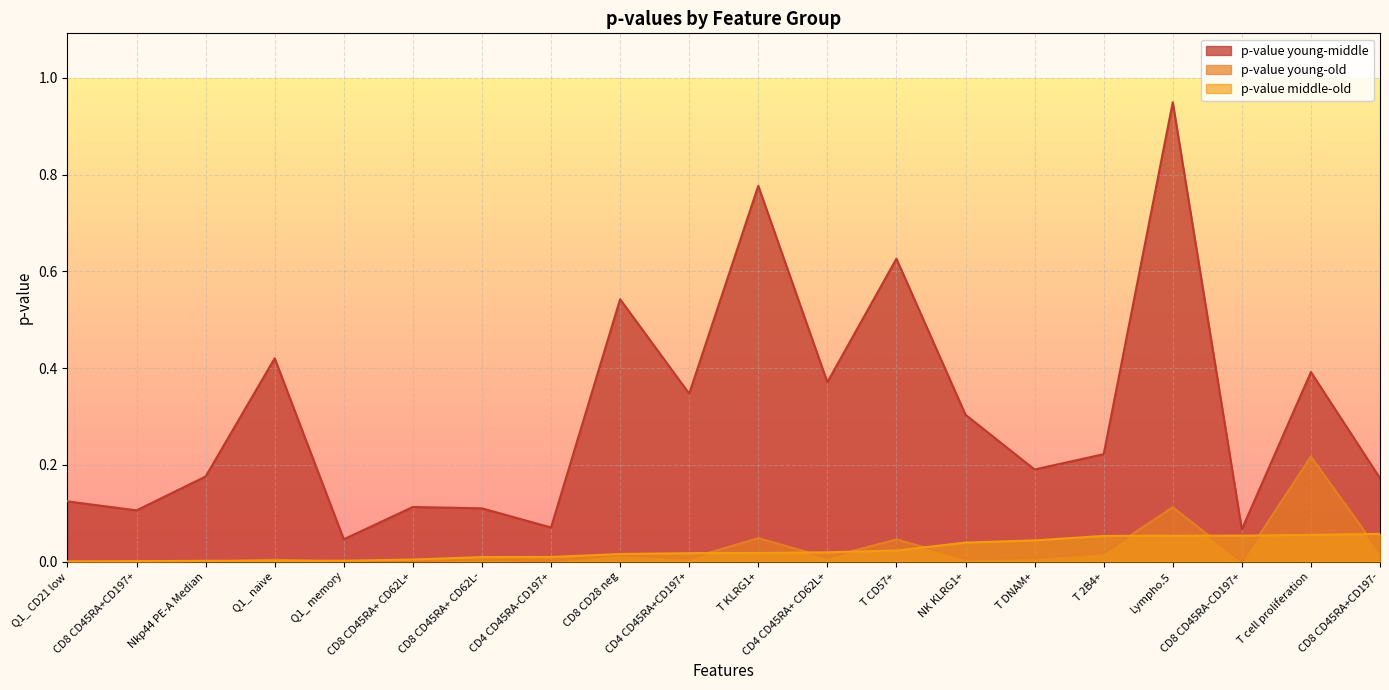

Which category has the lowest value in the p-value young-middle series?

Q1_ memory